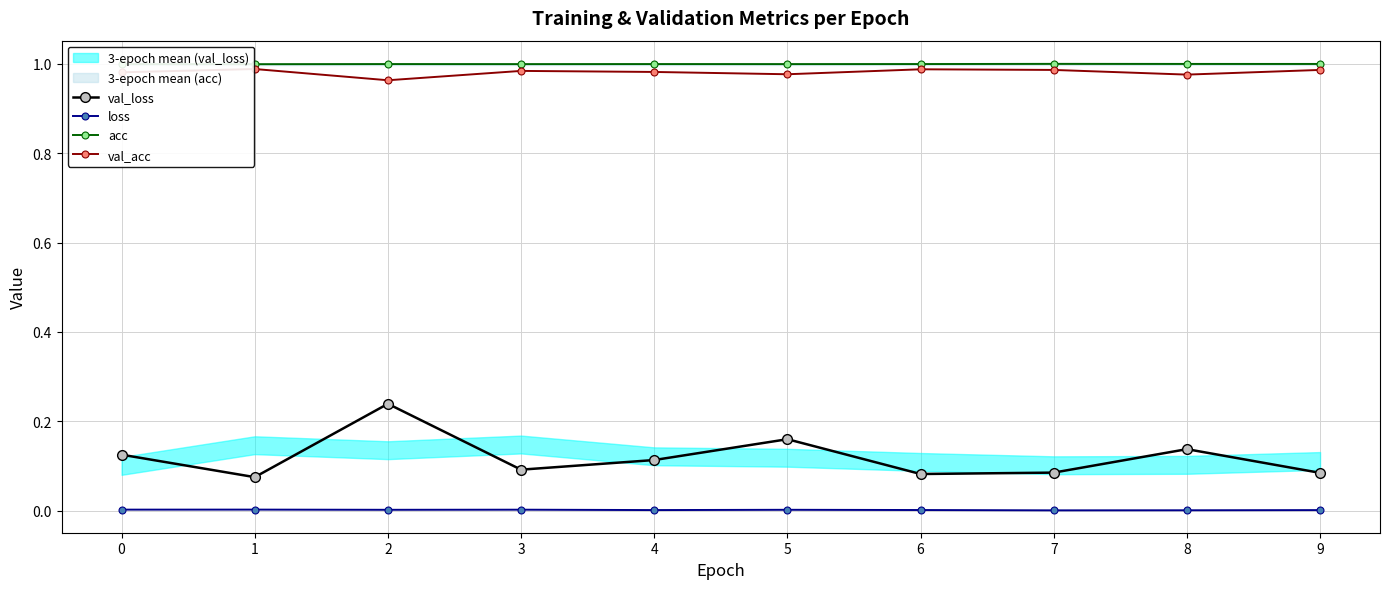

Reading left to right, transcribe all the data shown in this chart.

val_loss: 0.1	0.1	0.2	0.1	0.1	0.2	0.1	0.1	0.1	0.1
loss: 0.0	0.0	0.0	0.0	0.0	0.0	0.0	0.0	0.0	0.0
acc: 1.0	1.0	1.0	1.0	1.0	1.0	1.0	1.0	1.0	1.0
val_acc: 1.0	1.0	1.0	1.0	1.0	1.0	1.0	1.0	1.0	1.0